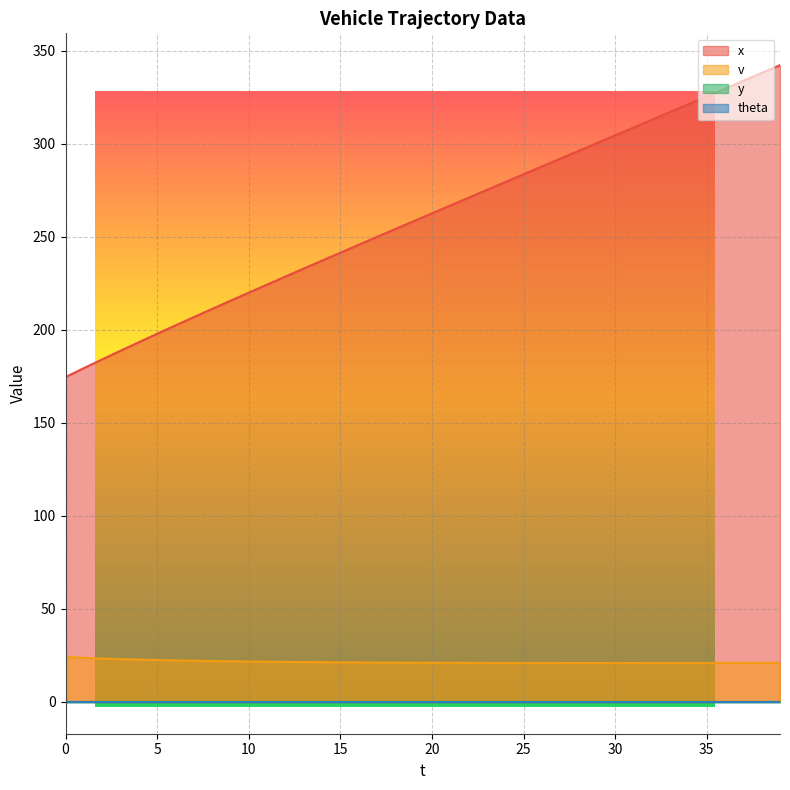

Which series has the largest total across all categories?

x